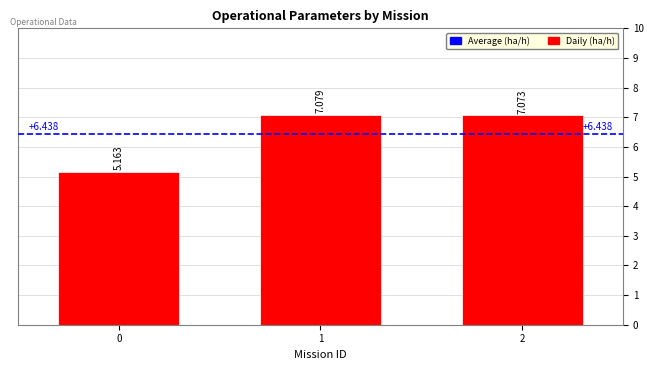

What is the difference between the maximum and minimum values?

1.9